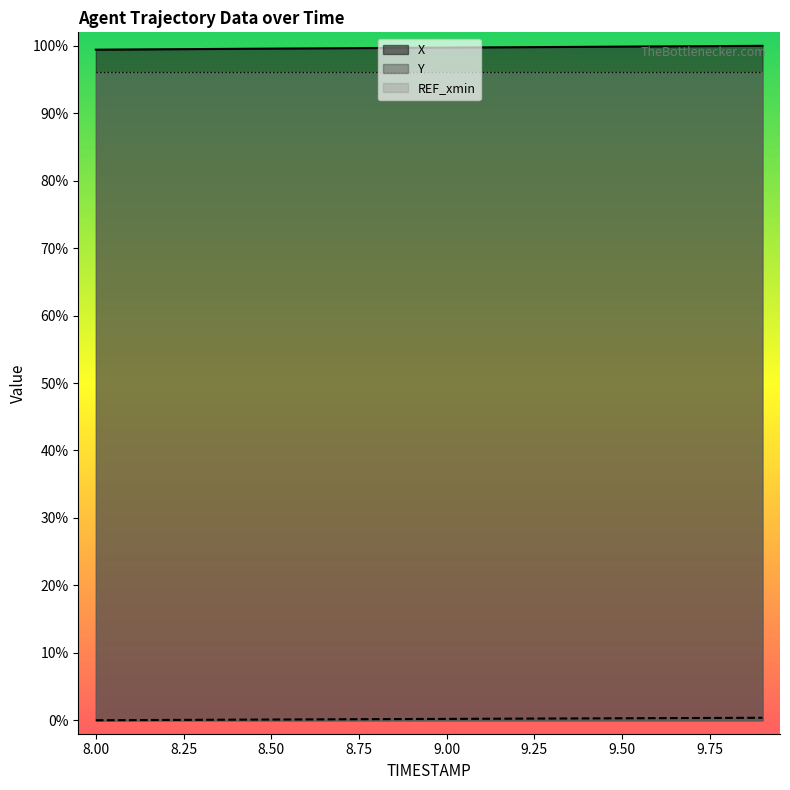

Is it true that Y equals 0.0 at 8.0?

True